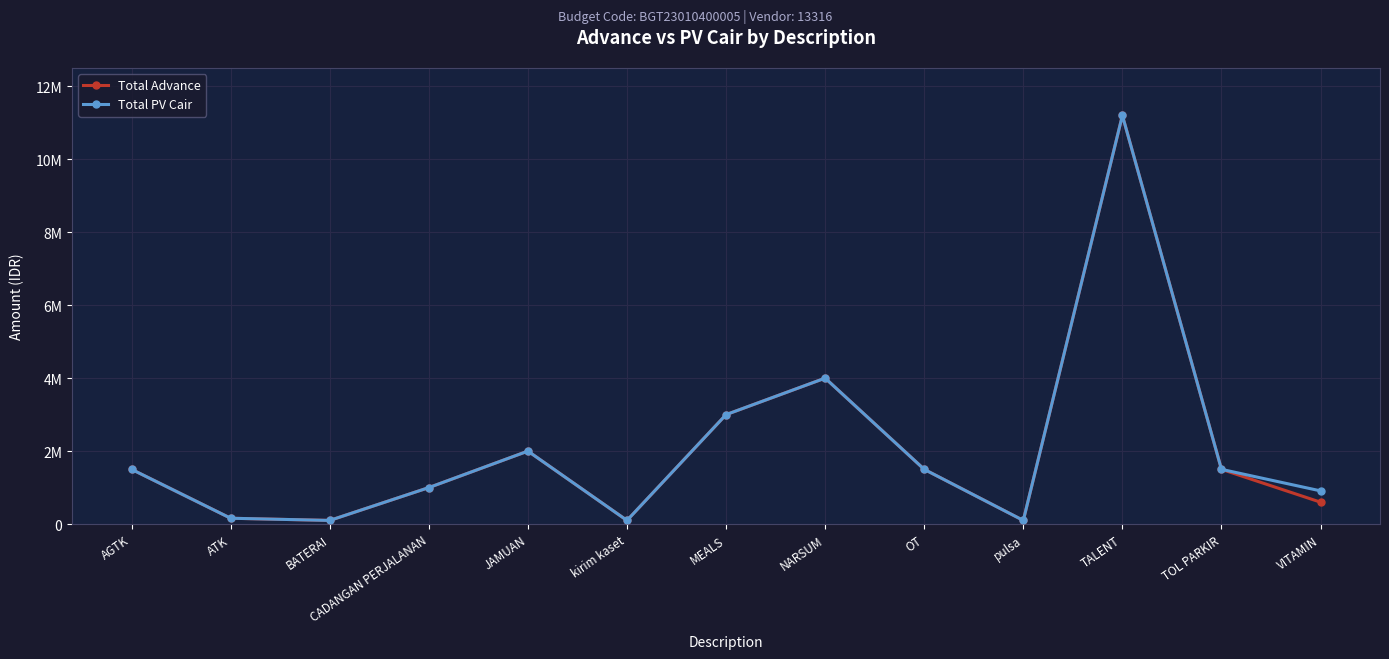

Where is the first local maximum for Total Advance?

JAMUAN